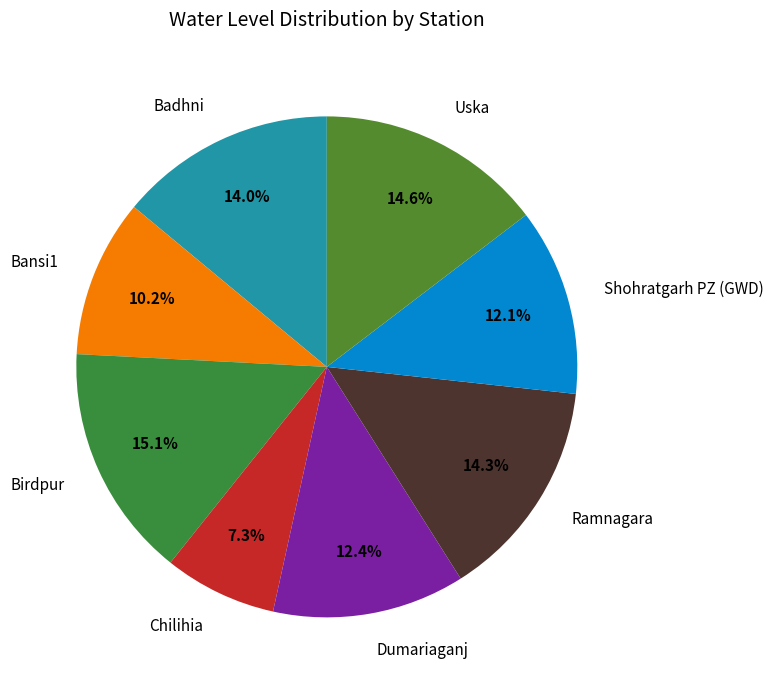

True or false: Birdpur accounts for 15% of the total.

True